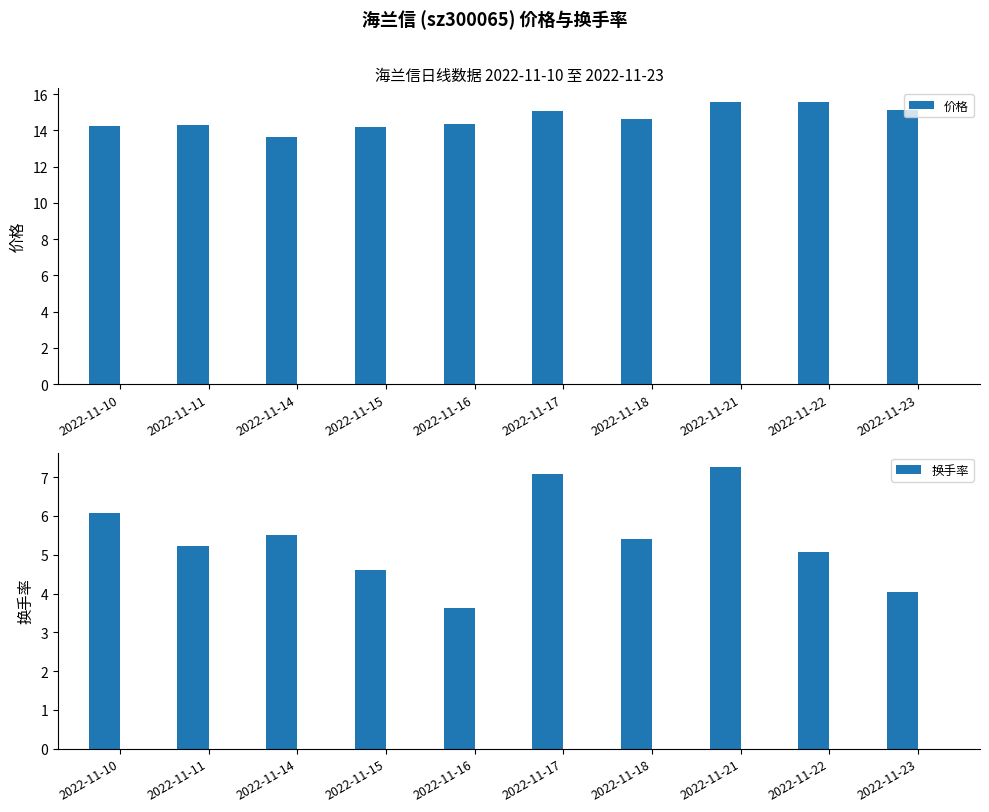

Between 2022-11-22 and 2022-11-16, which is larger?

2022-11-22